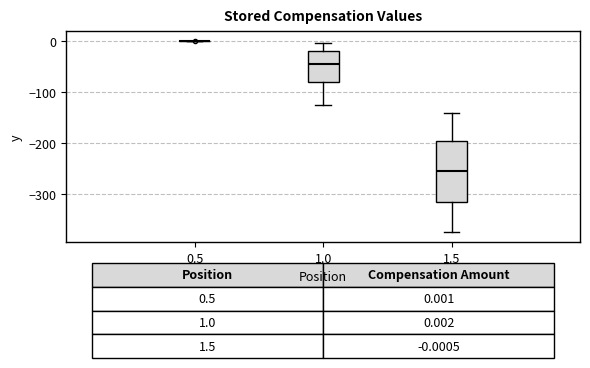

Comparing the boxes themselves (not the whiskers), which one is the tallest?

1.5